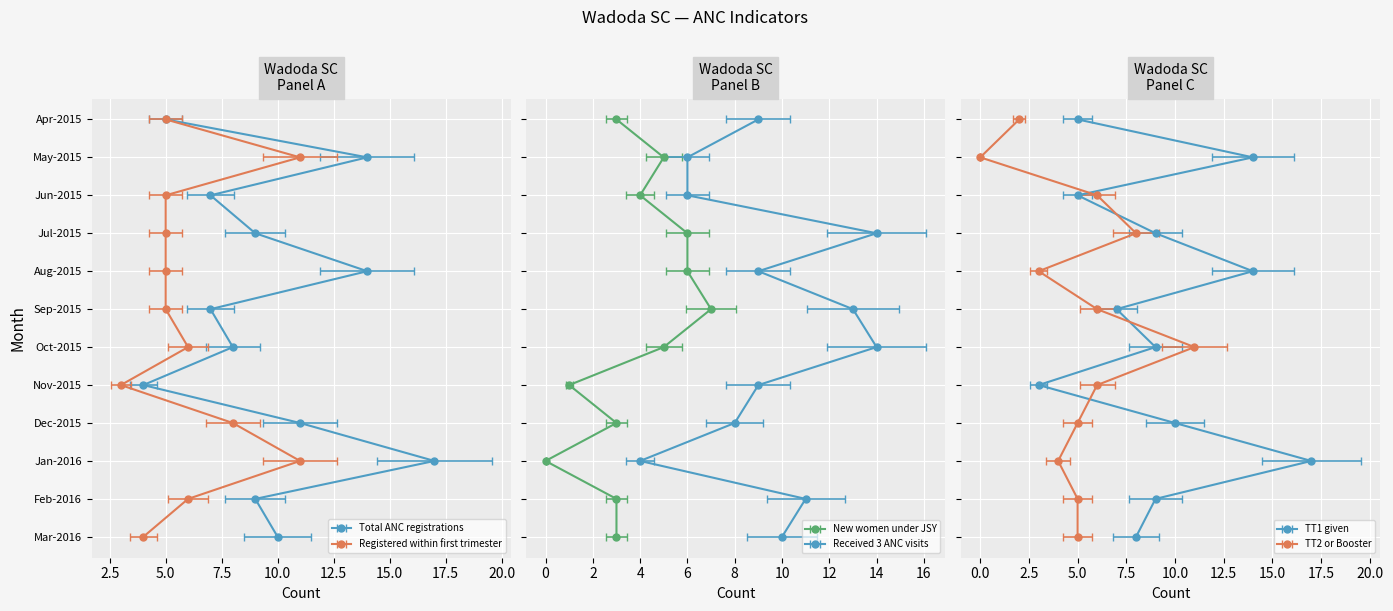

At how many categories does at least one series exceed 2?

12